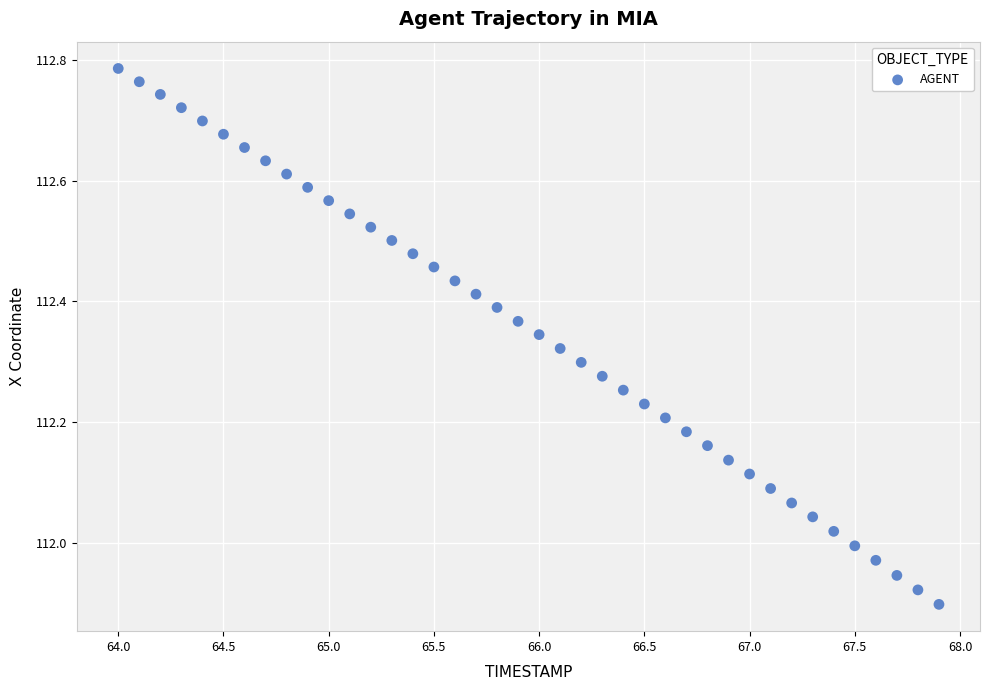

What is the range of Y values (max minus min)?

0.9